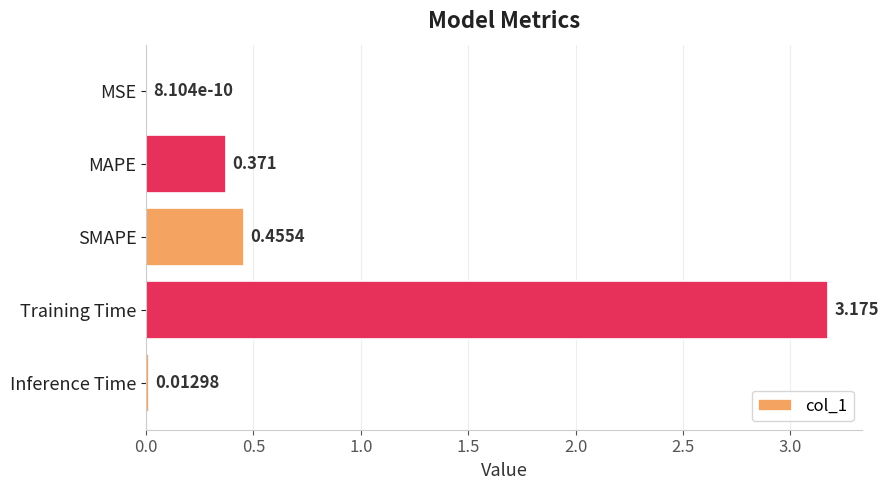

At which label is the value closest to 1?

SMAPE